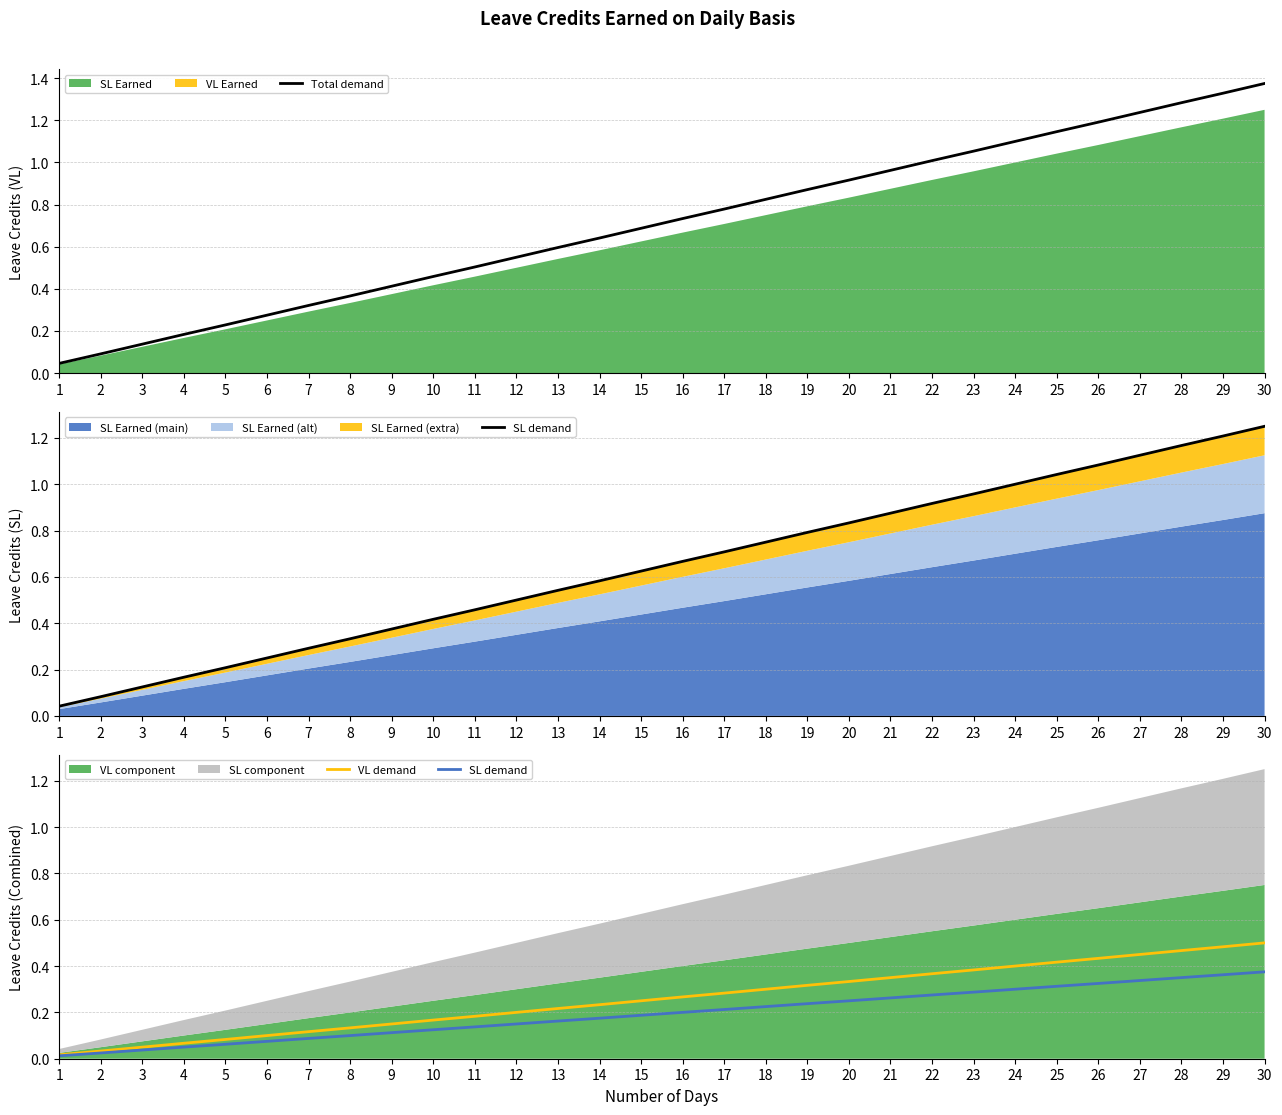

At which label does Total demand reach its peak?

30